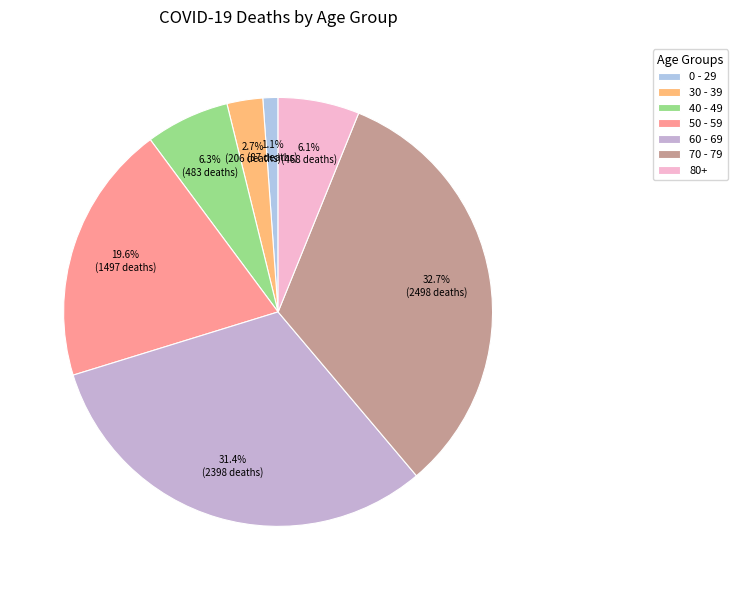

Count the number of slices in the pie.

7